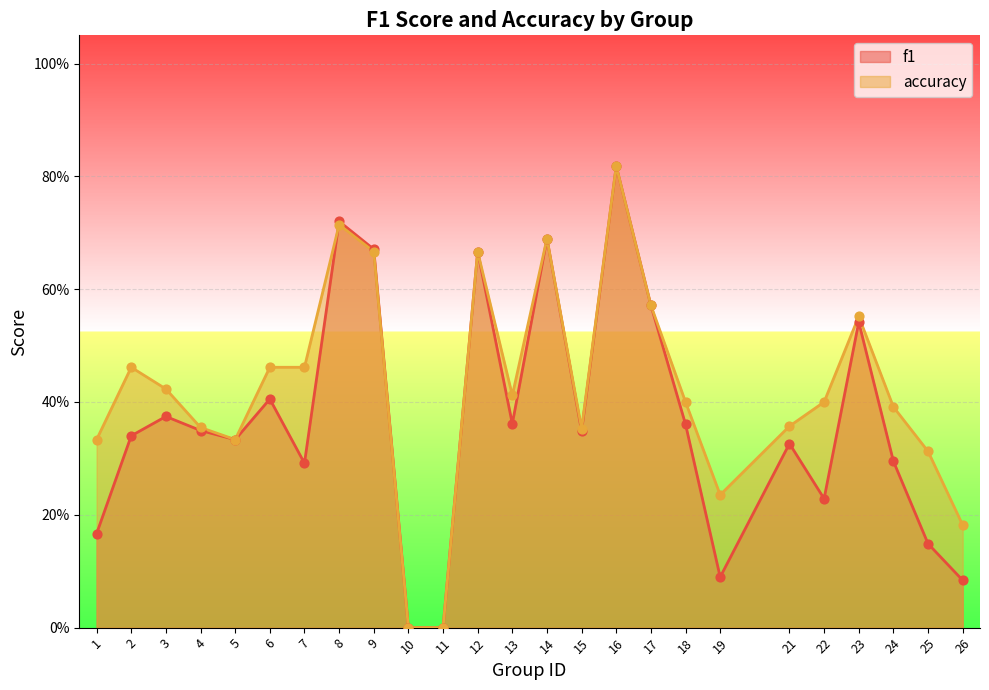

What is the total value across all series at 9?

1.3